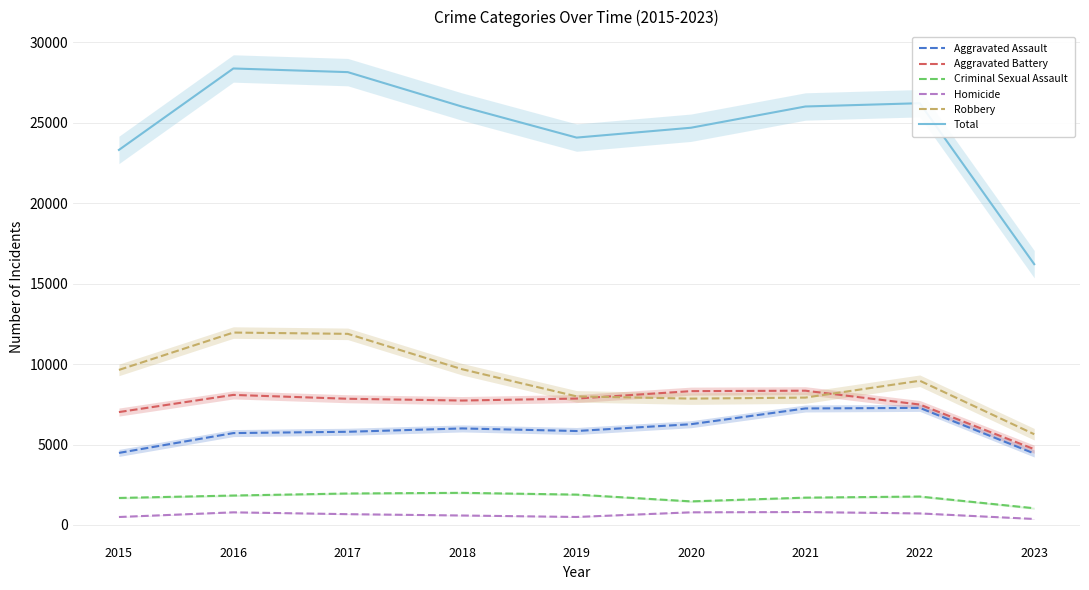

The value of Aggravated Battery at 2022 is 7486. True or false?

True